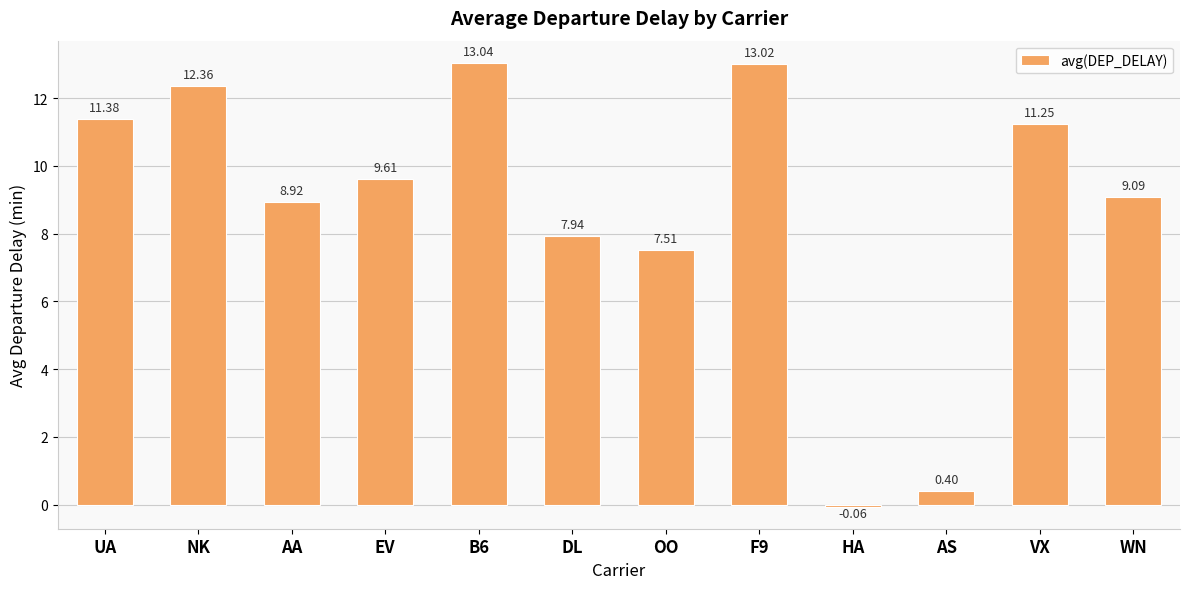

How many negative values are there?

1